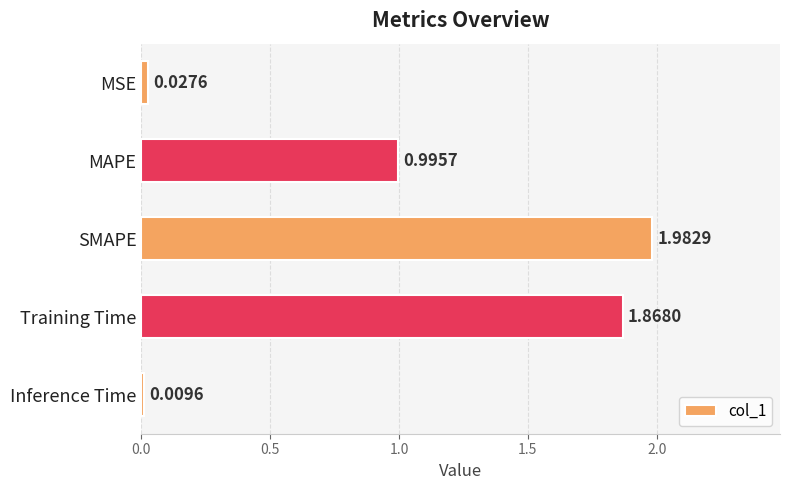

List the labels in order of value, largest first.

SMAPE, Training Time, MAPE, MSE, Inference Time